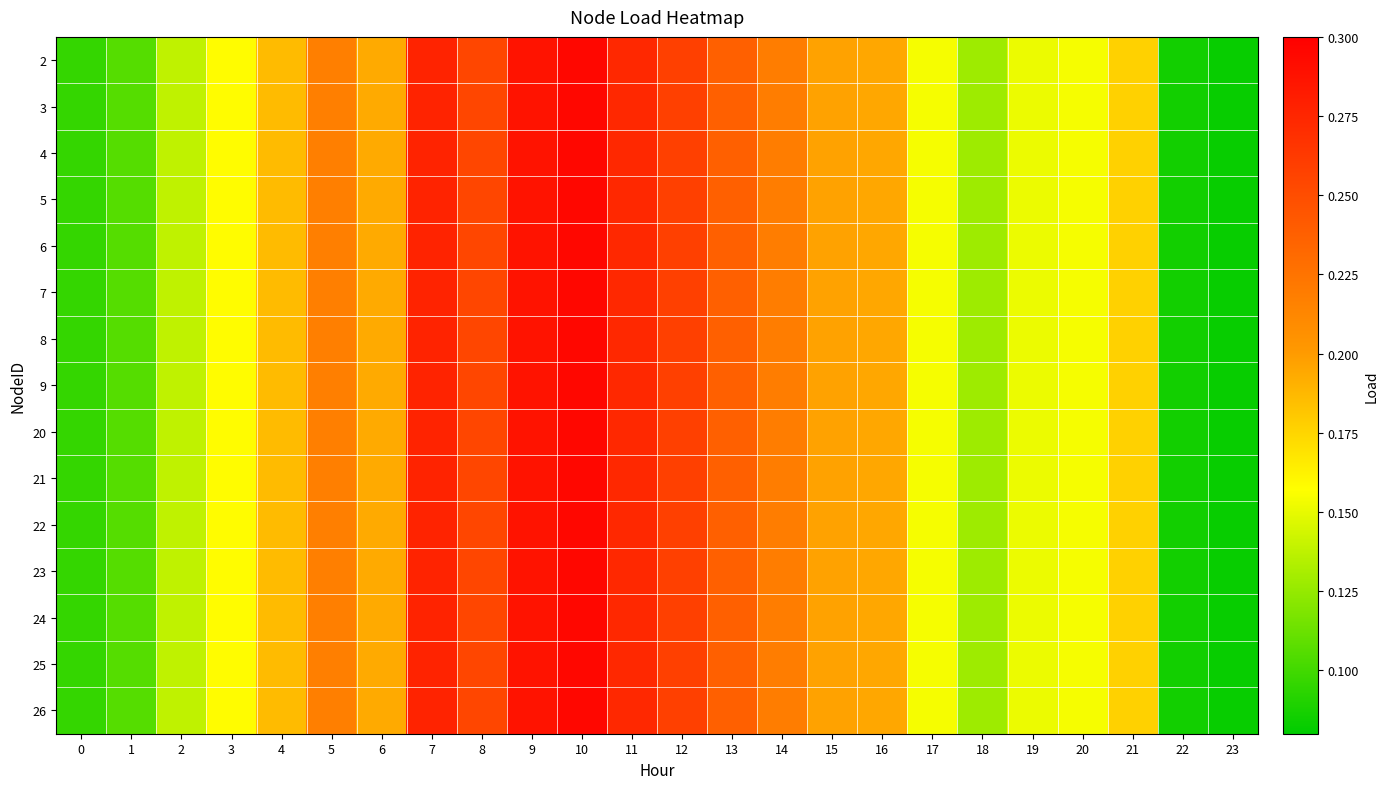

At how many categories does at least one series exceed 0?

24